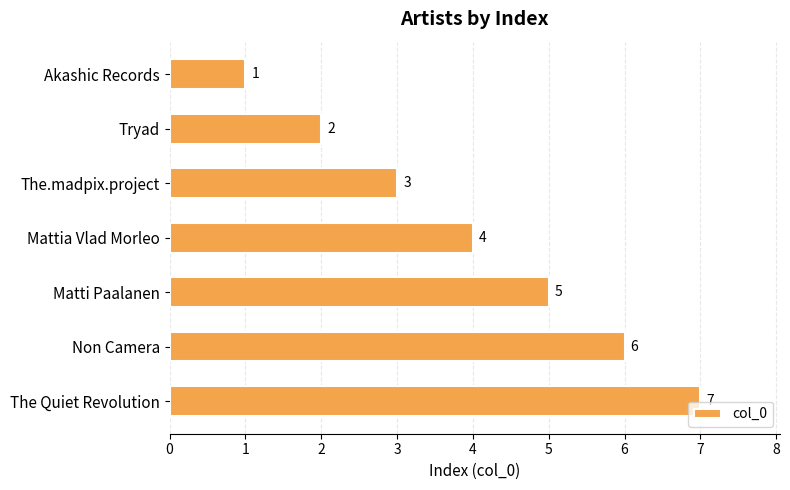

What is the sum of the values at The Quiet Revolution and Non Camera?

13